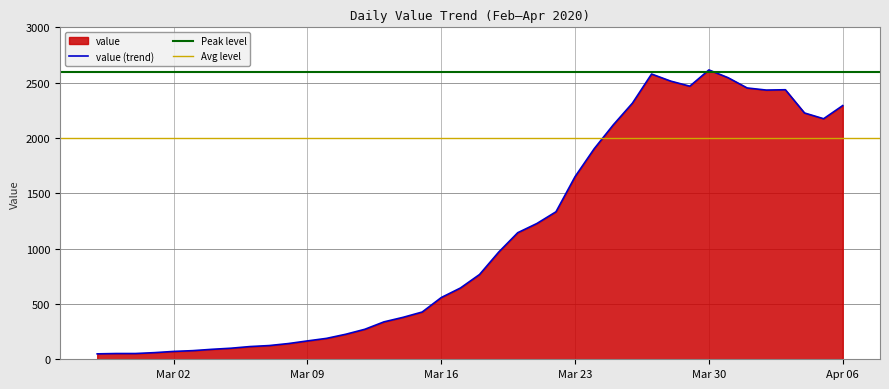

The chart shows a value of 1213 at 2020-04-05. True or false?

False